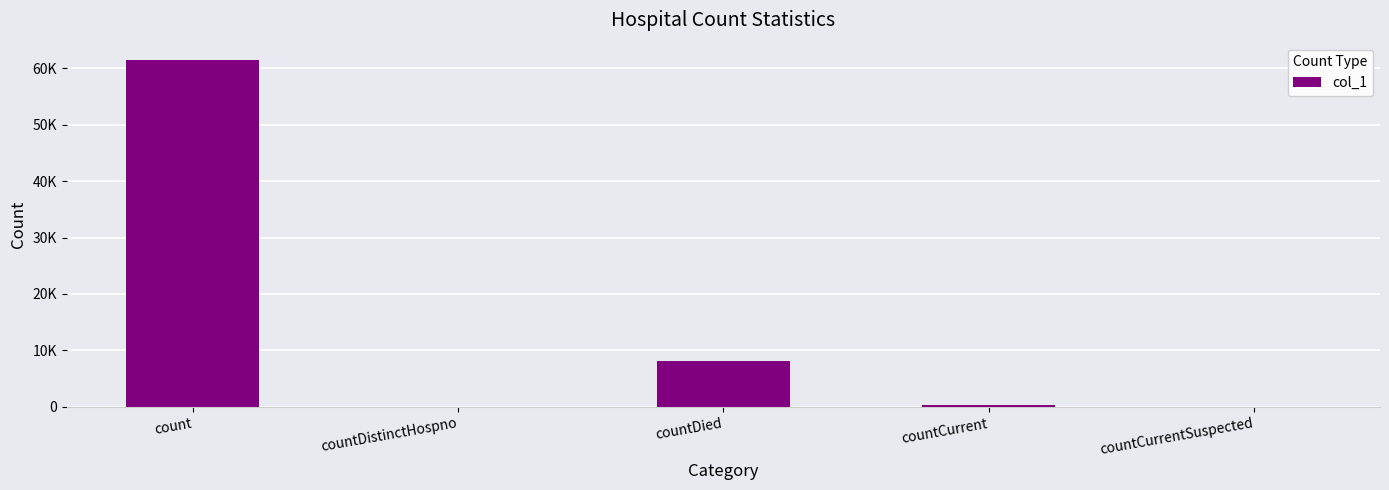

Reading right to left, transcribe all the data shown in this chart.

0	375	8081	0	61428